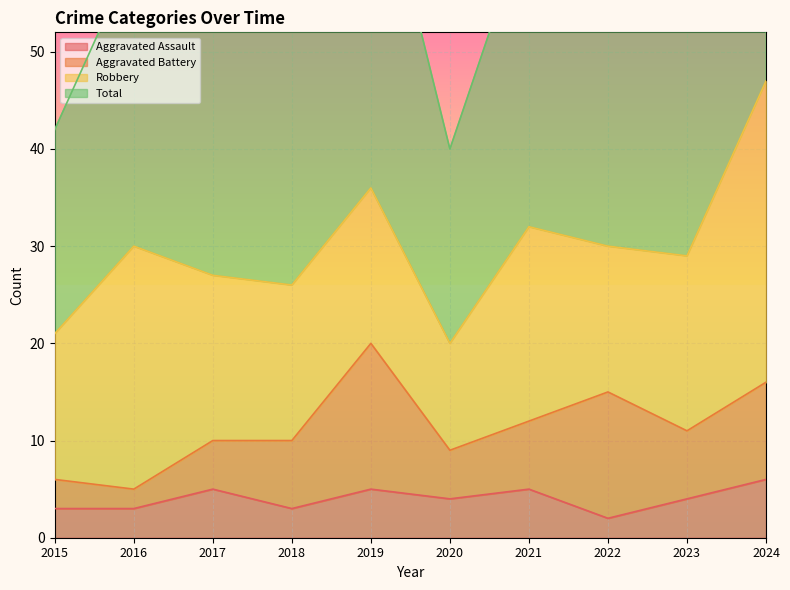

True or false: Aggravated Assault has a value of 3 at 2016.

True